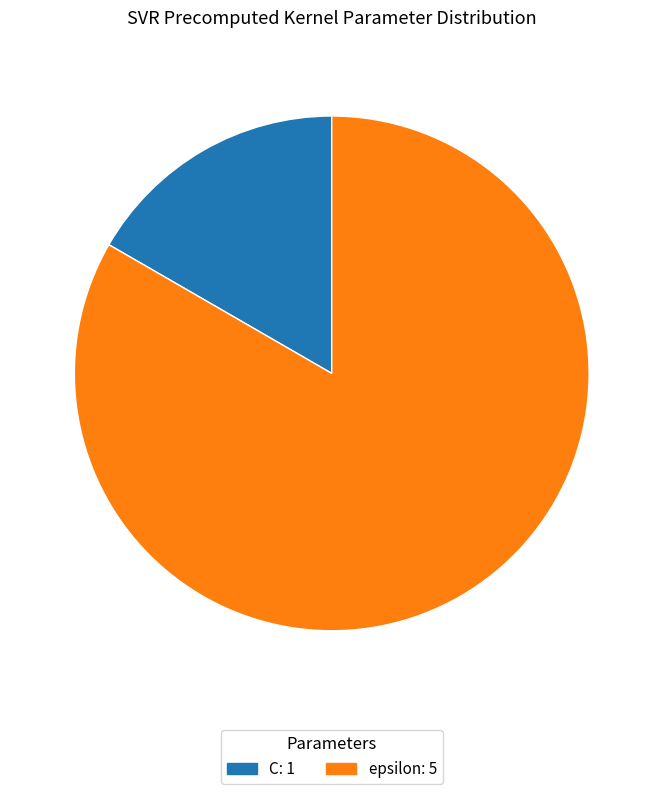

Which category has the biggest portion of the pie?

epsilon